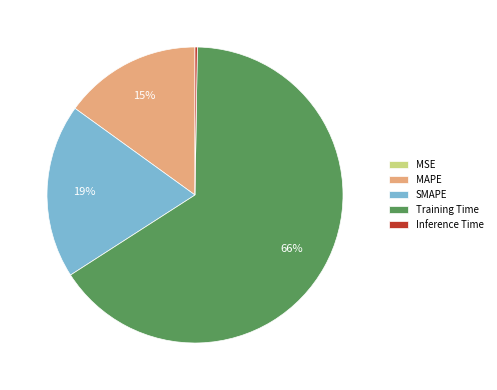

Which slice is the largest?

Training Time